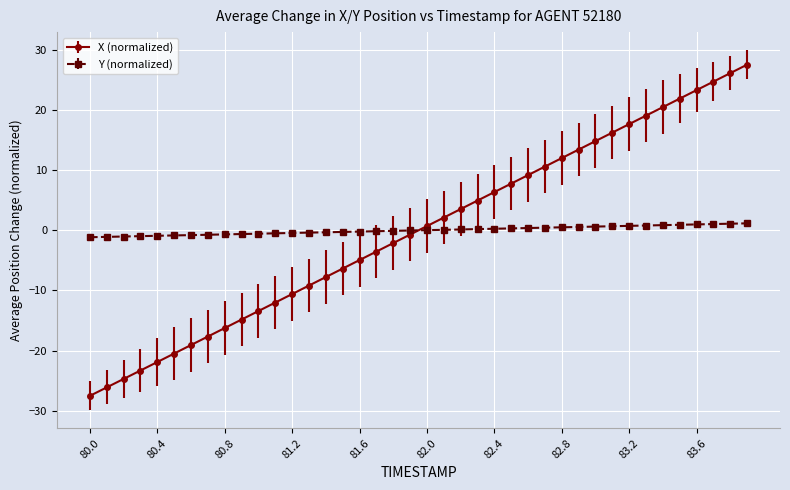

Which series has the largest range (max minus min)?

X (normalized)